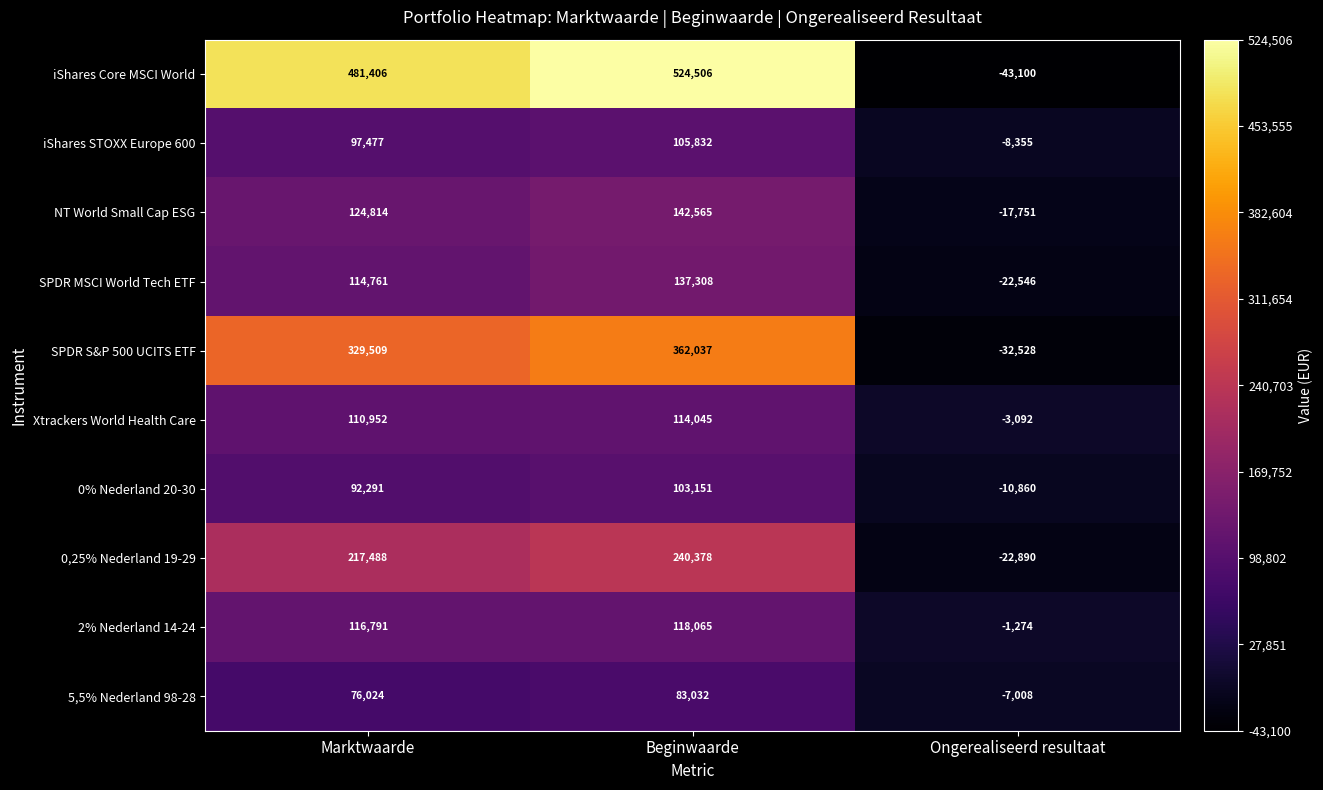

At how many categories does at least one series exceed 224082?

2